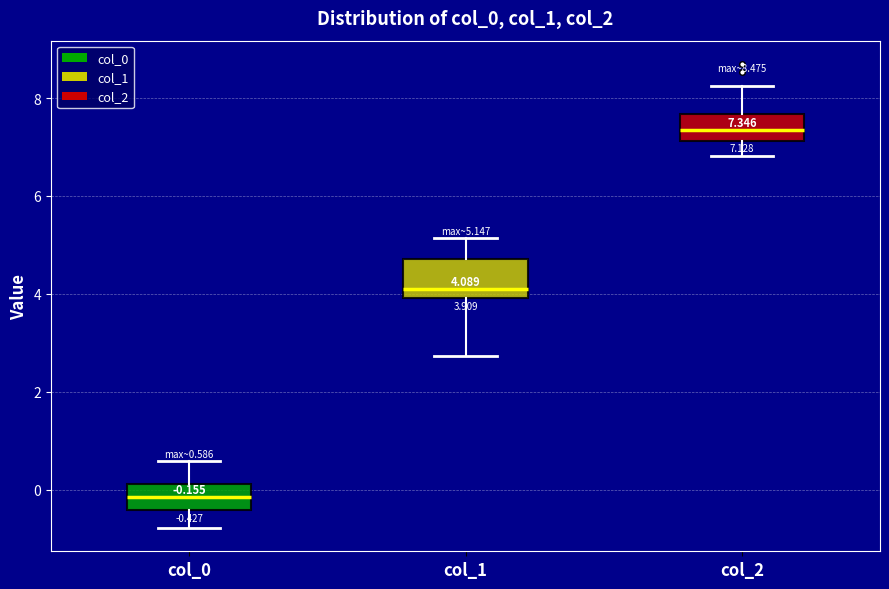

Comparing the boxes themselves (not the whiskers), which one is the tallest?

col_1